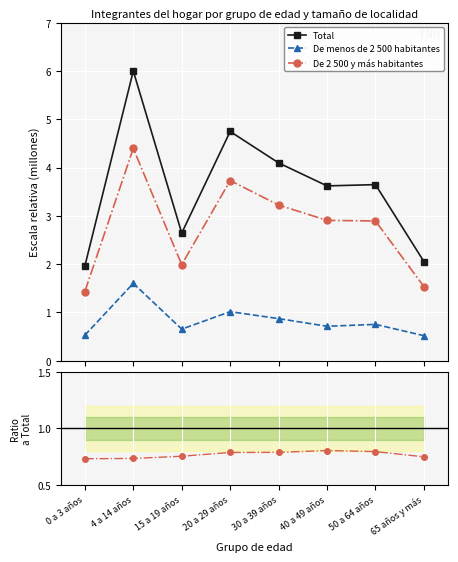

List the series in order of their peak value, lowest first.

De menos de 2 500 habitantes, De 2 500 y más habitantes, Total